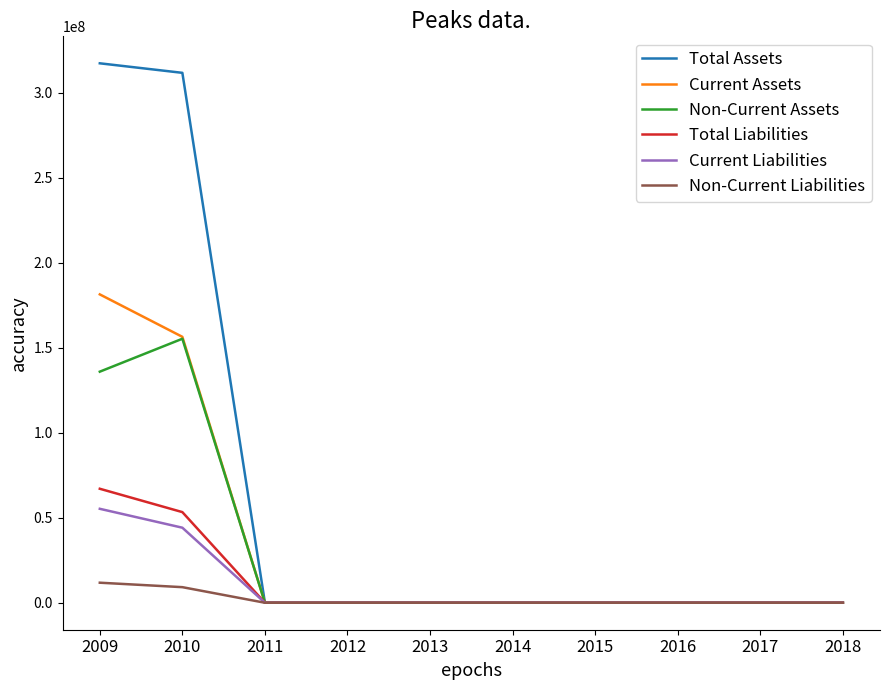

Which series has the widest spread of values?

Total Assets